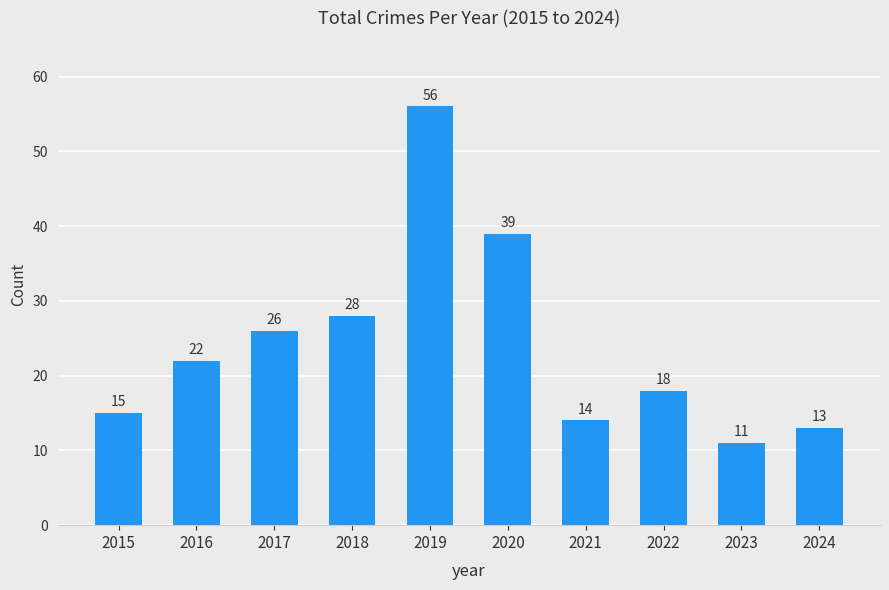

The value at 2022 is 4. True or false?

False